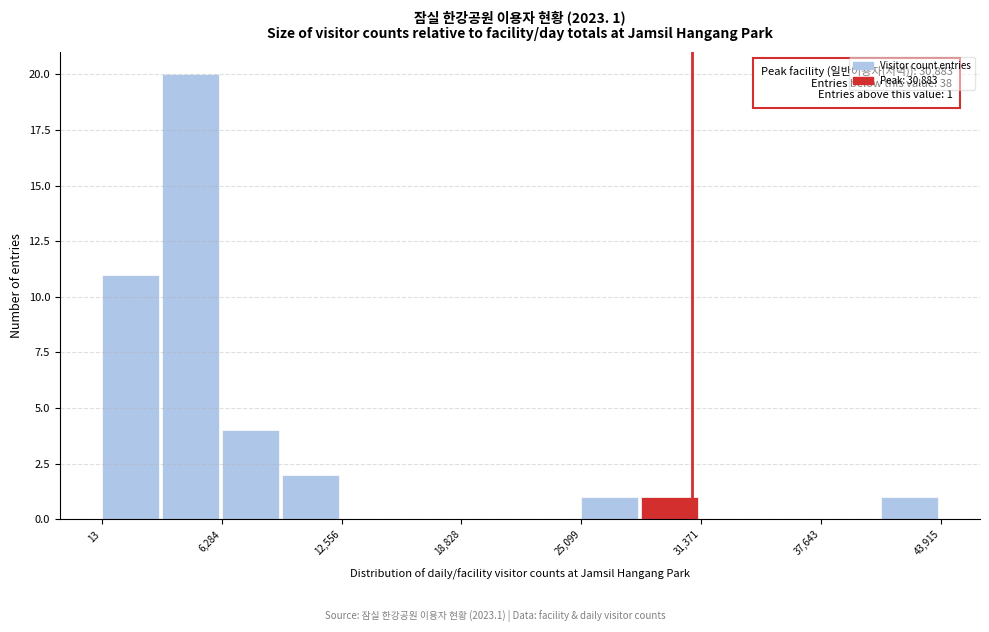

Read against the x-axis, roughly where is the centre of the tallest bar?

5000